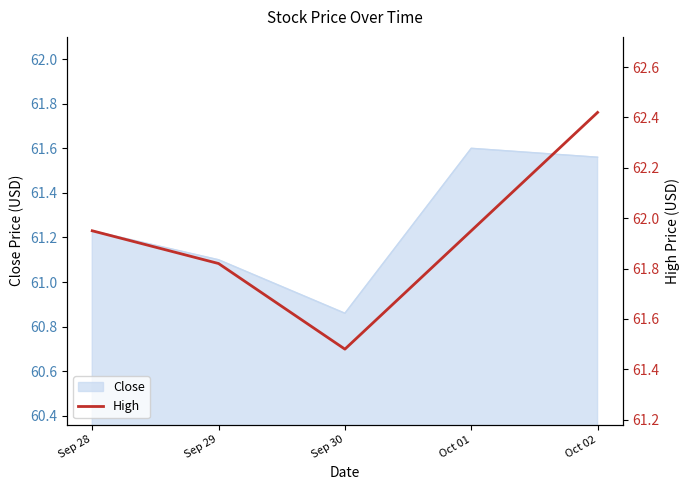

What is the maximum value shown in the chart?

62.4